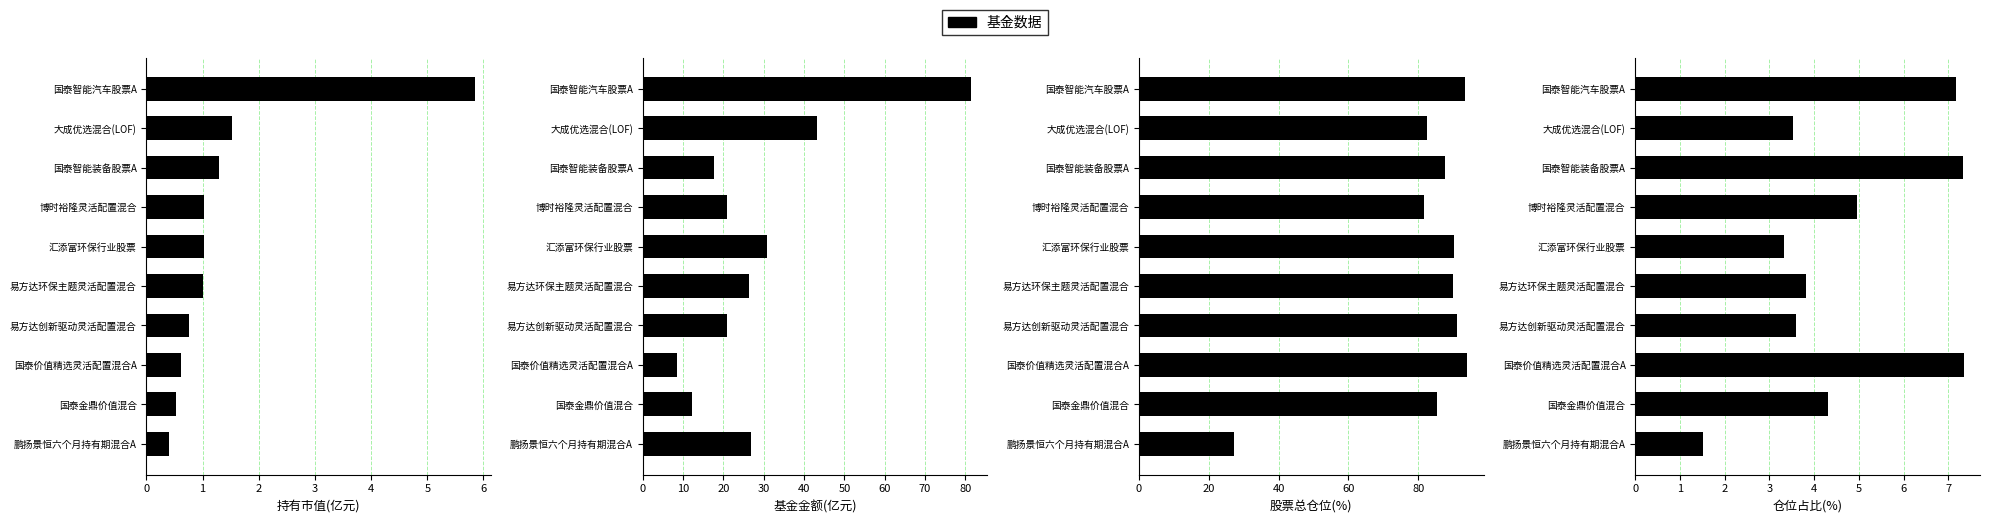

What is the value of the 持有市值(亿元) bar at the 7th from the left?

0.7